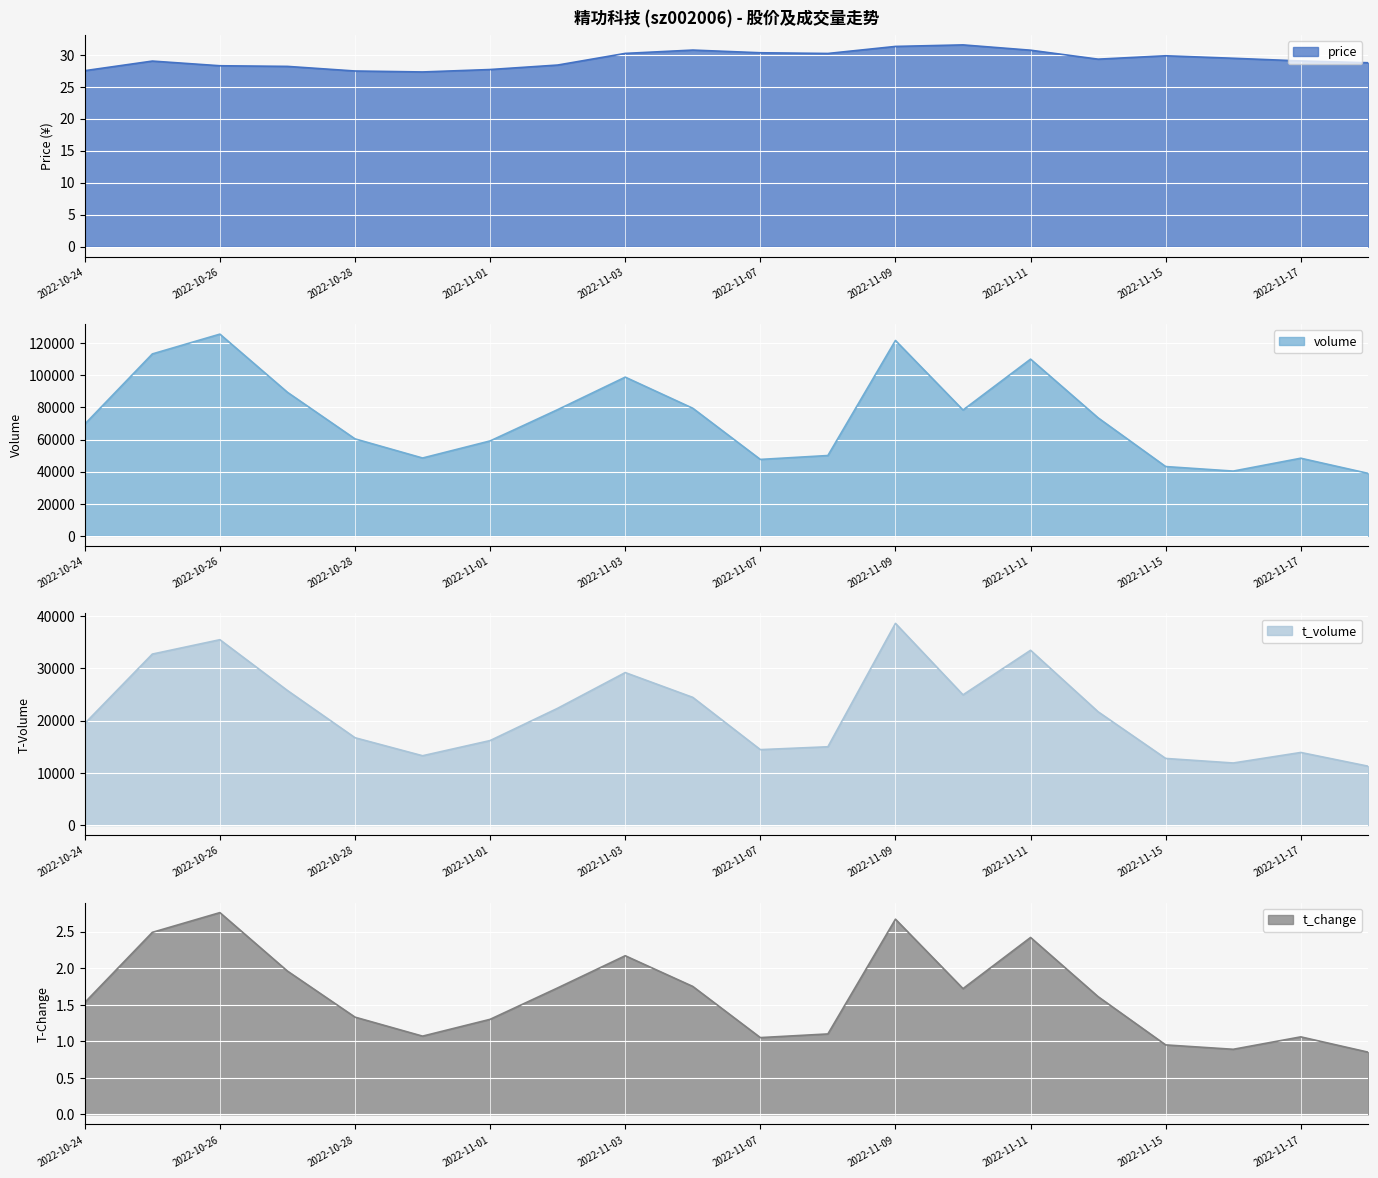

True or false: t_volume has a value of 19450.0 at 2022-10-24.

True